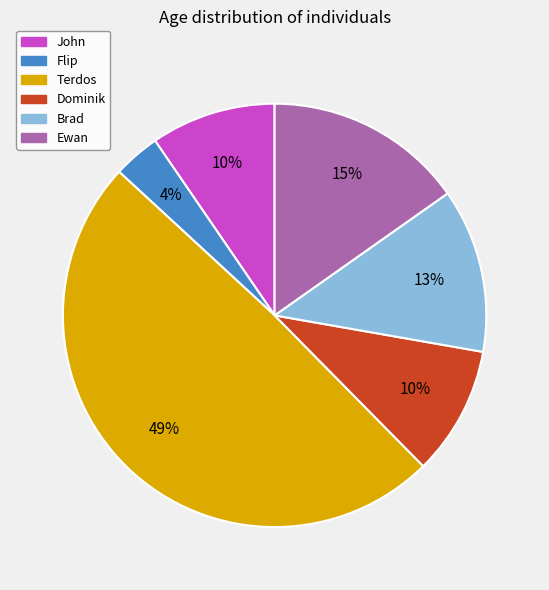

Does Terdos account for over 50% of the chart?

No